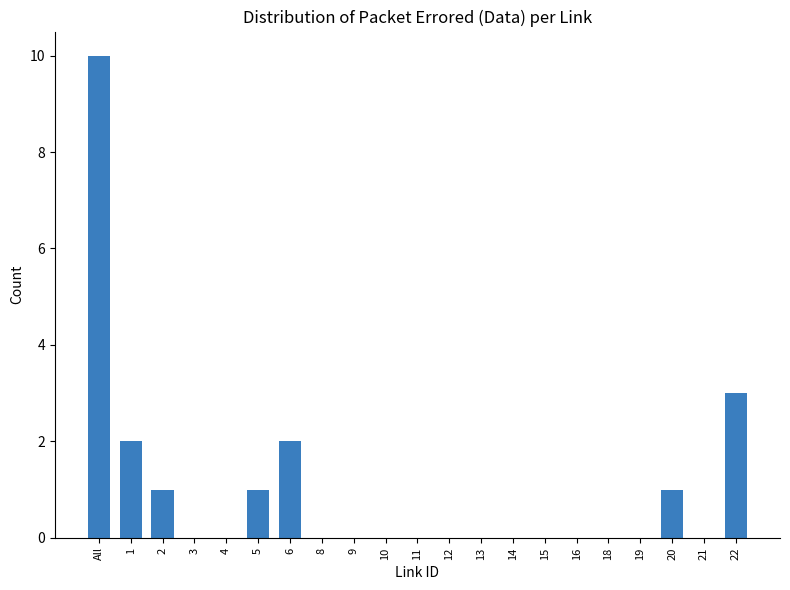

Which has a higher value, 21 or 20?

20